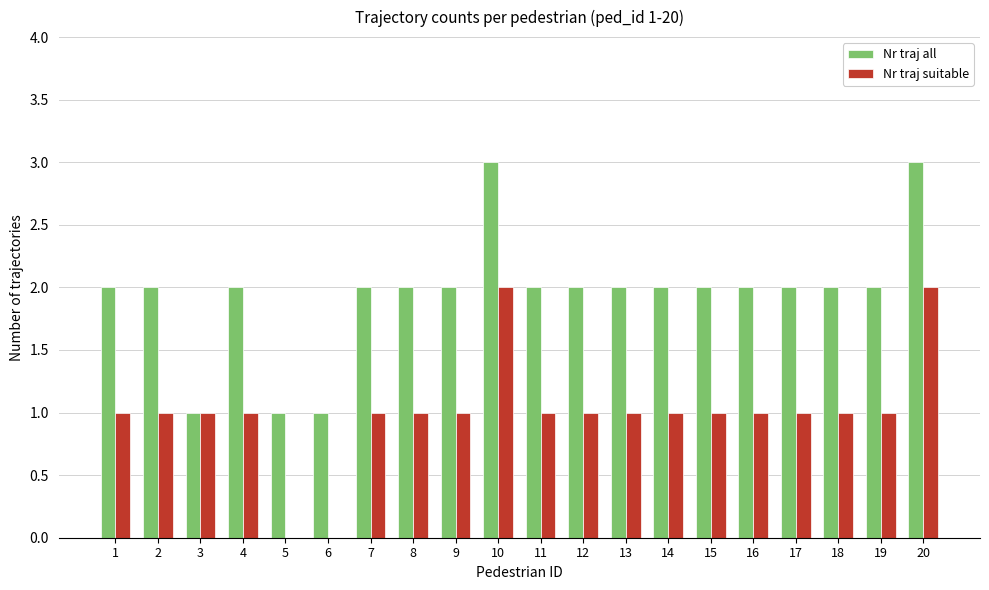

What is the average value of the Nr traj suitable series?

1